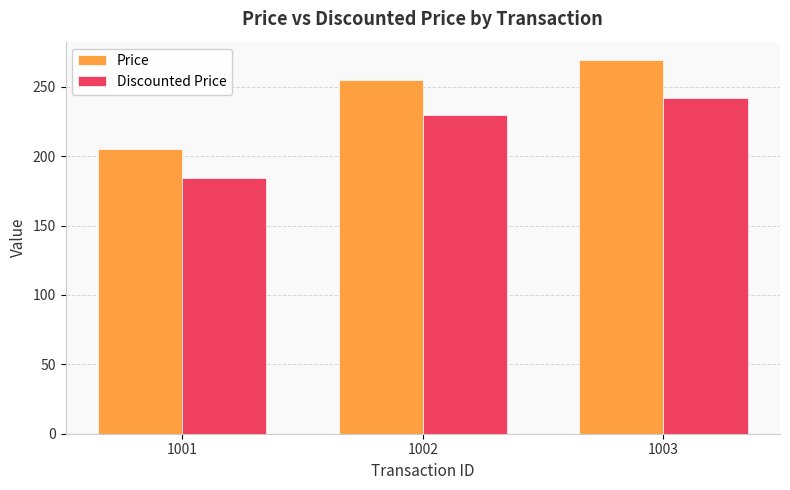

What is the sum of the Price values at 1002 and 1003?

524.0